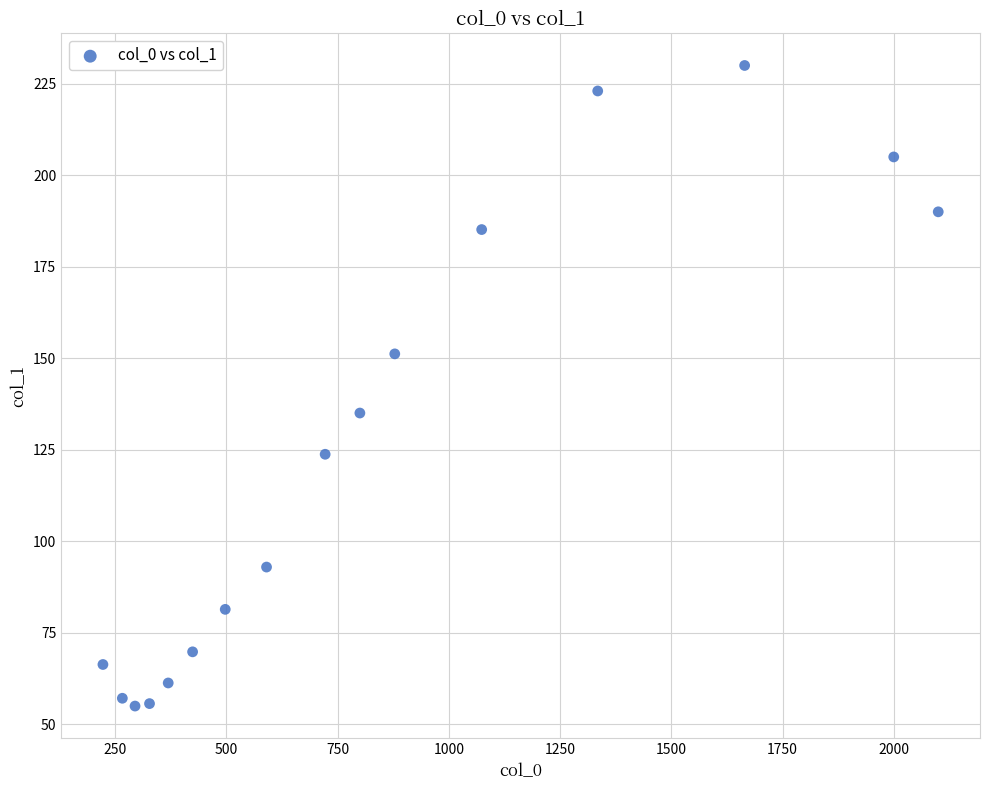

What is the range of Y values (max minus min)?

175.1